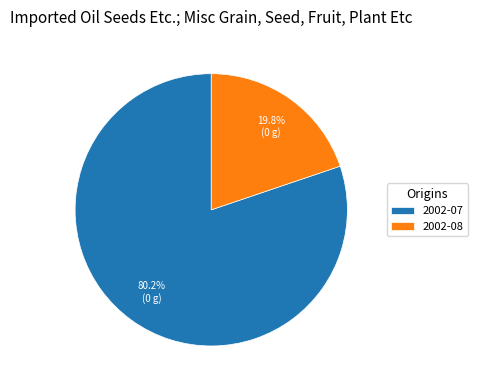

Rank the categories by value from highest to lowest.

2002-07, 2002-08